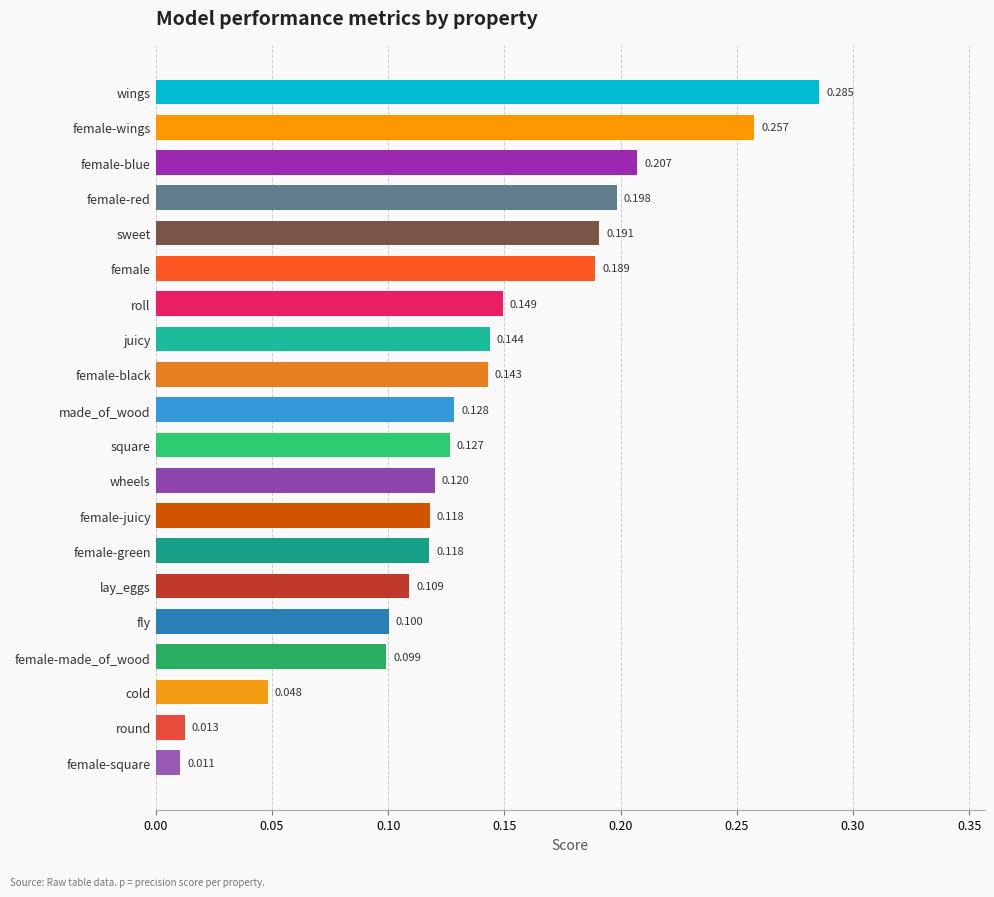

Which label corresponds to the smallest value in the chart?

female-square